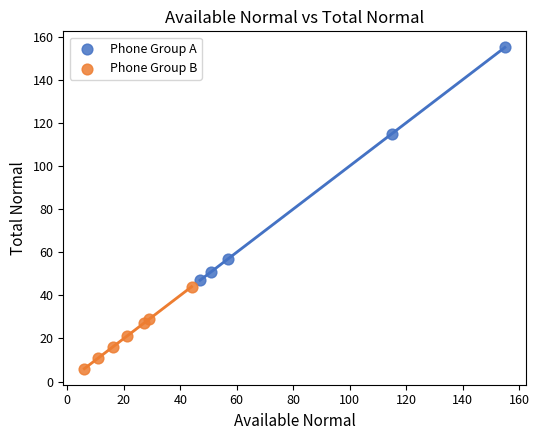

Which series reaches the minimum Y coordinate?

Phone Group B